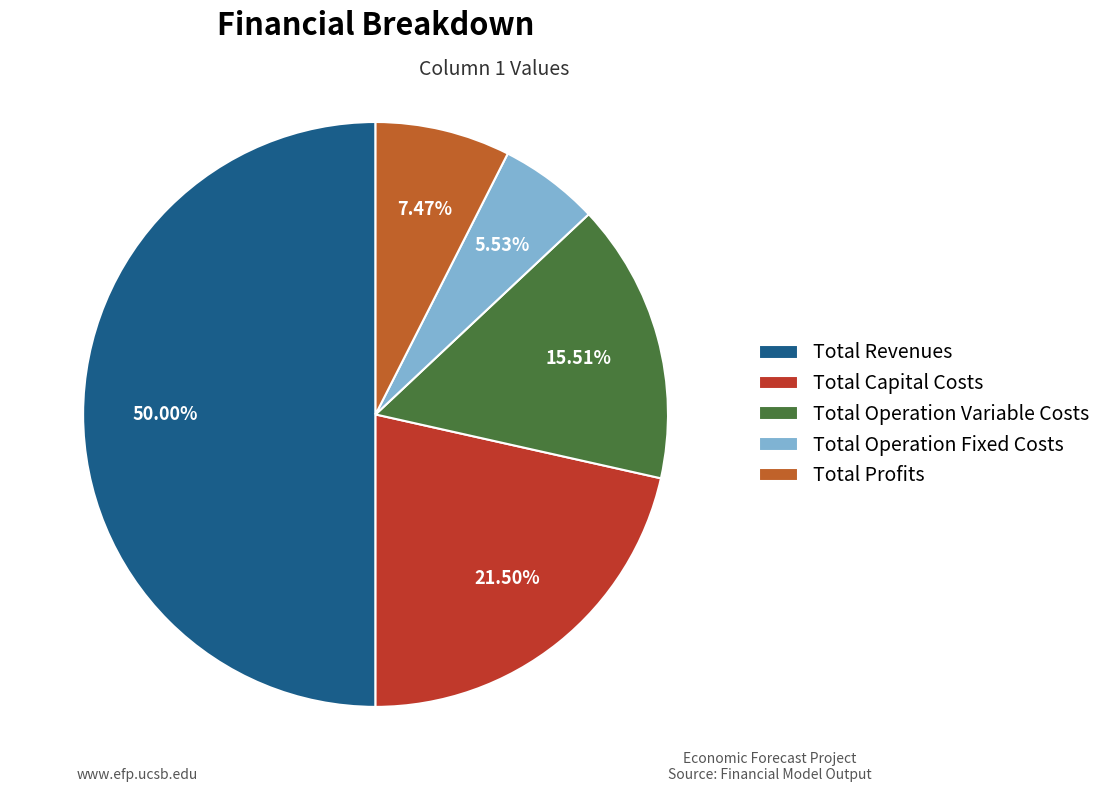

To the nearest percent, what is the difference between the Total Profits and Total Operation Variable Costs slice percentages?

8%